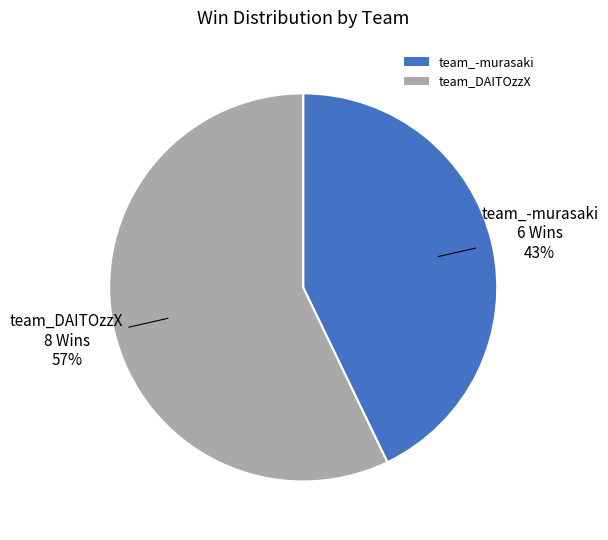

What percentage is the team_DAITOzzX slice, to the nearest percent?

57%